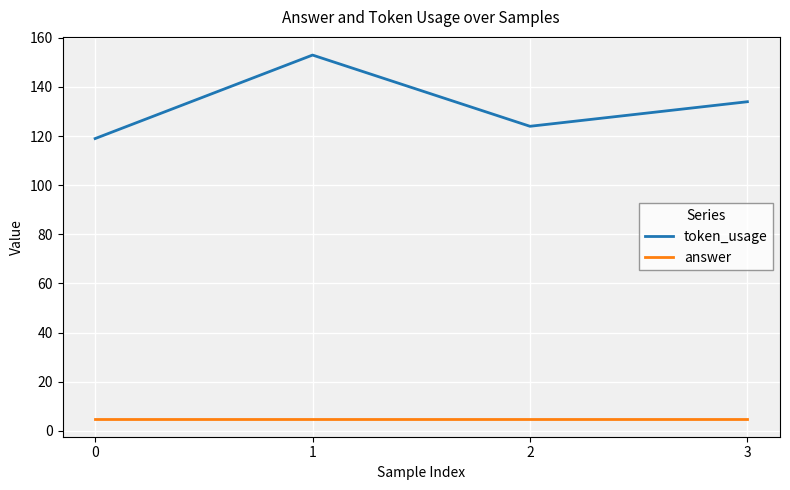

Which series has the largest total across all categories?

token_usage